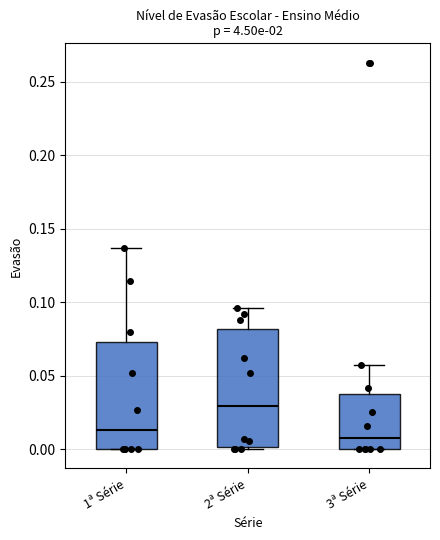

Where is the lower edge of the box for 3ª Série on the y-axis? The values are not printed on the chart, so give them approximately, as read against the axis.

0.000